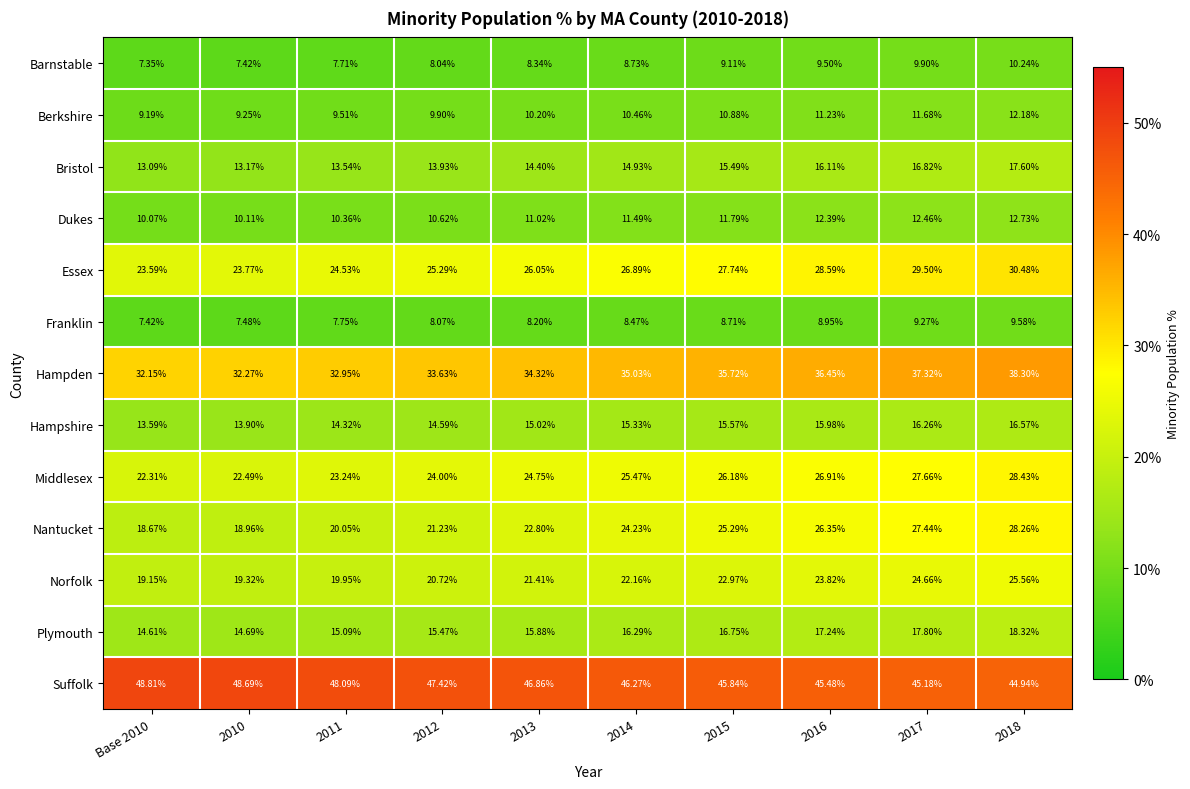

Which series has the largest total across all categories?

Suffolk